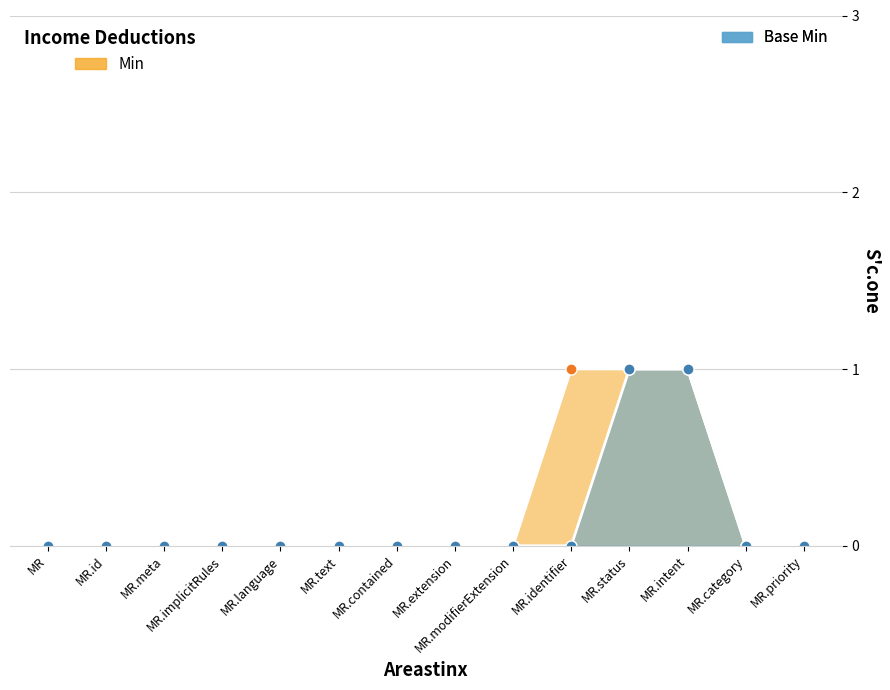

Which series has the largest range (max minus min)?

Min